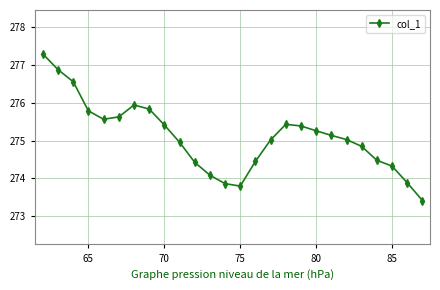

What is the difference between the maximum and minimum values?

3.9